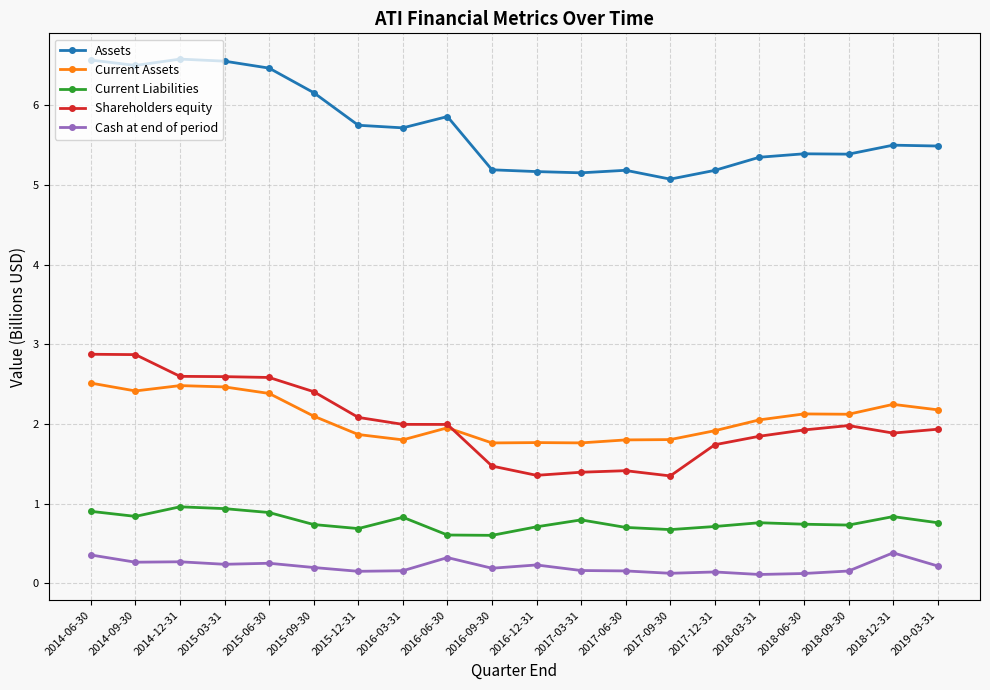

True or false: Current Liabilities has more than 2 interior local peaks.

True